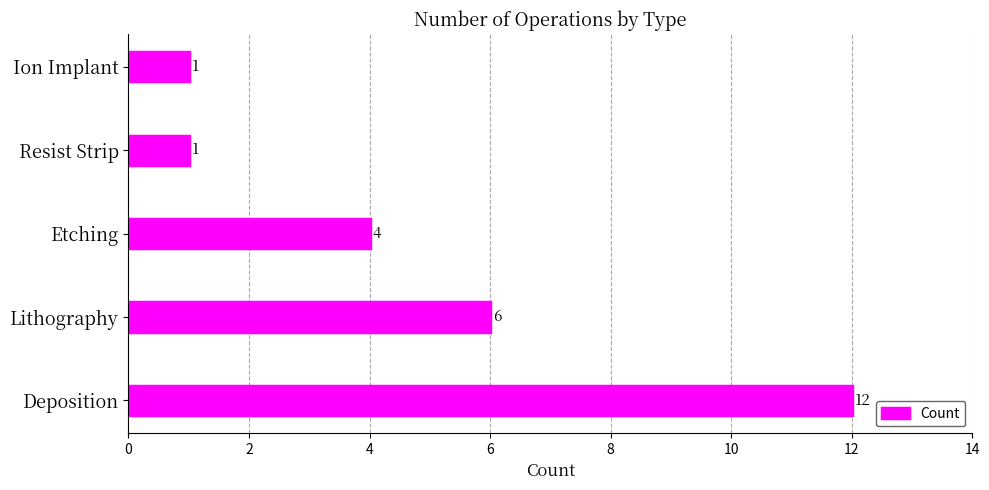

What is the minimum value shown in the chart?

1